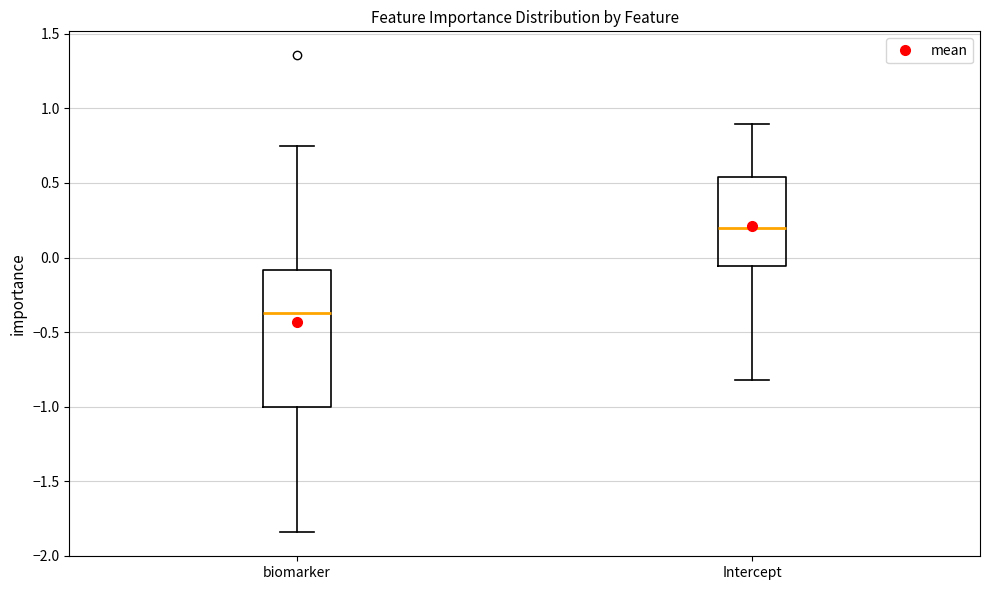

Reading left to right, read every box against the y-axis: the position of its median line, the range the box covers, and the ends of its whiskers. The values are not printed on the chart, so give them approximately, as read against the axis.

biomarker: median -0.35, box -1.00 to -0.10, whiskers -1.85 to 0.75
Intercept: median 0.20, box -0.05 to 0.55, whiskers -0.80 to 0.90